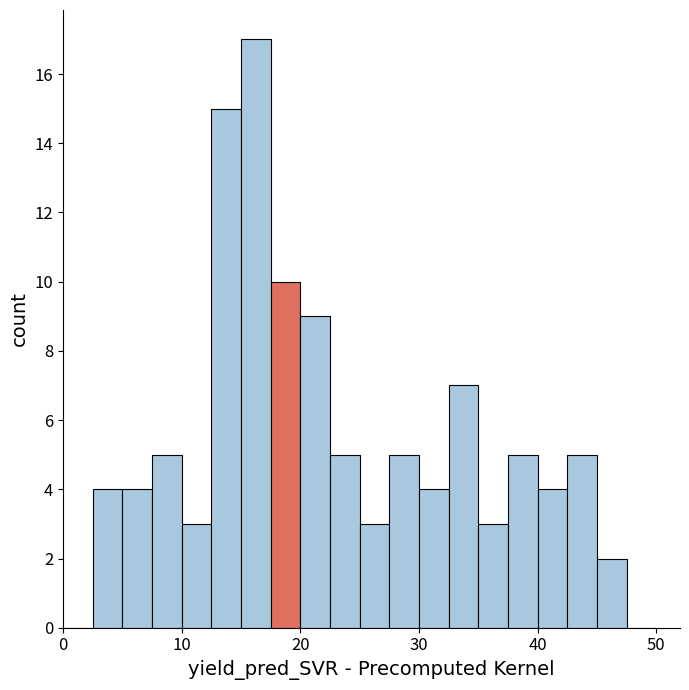

Read against the x-axis, roughly where is the centre of the tallest bar?

16